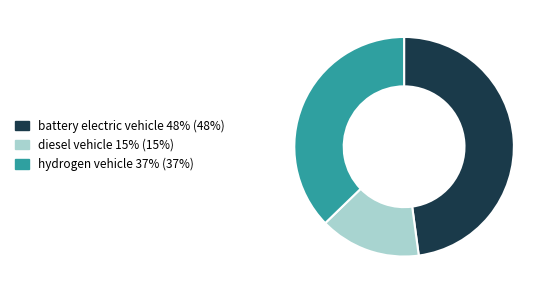

Which slice is the smallest?

diesel vehicle